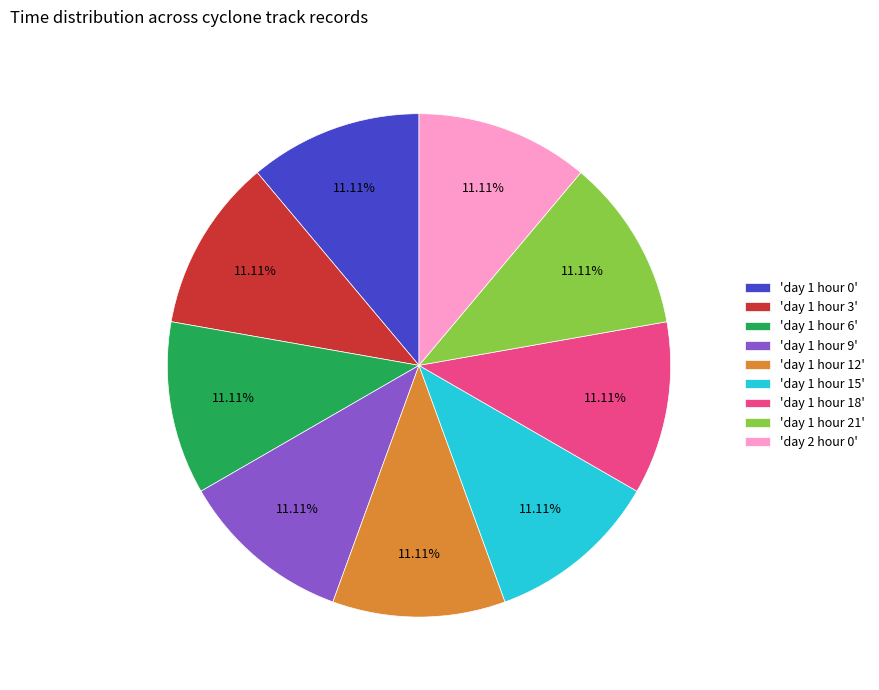

What is the ratio of the value at 'day 2 hour 0' to the value at 'day 1 hour 0'?

1.0